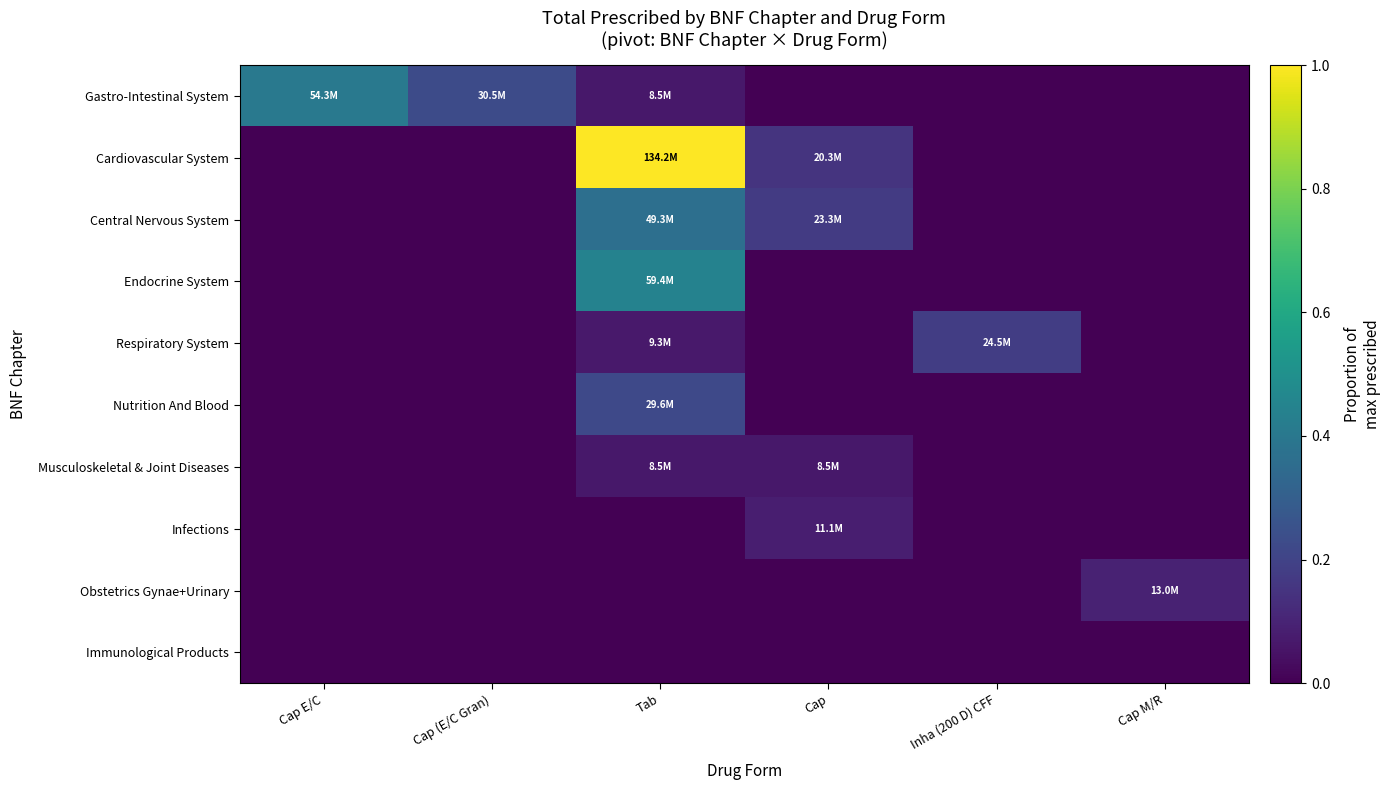

List the series in order of their peak value, lowest first.

Immunological Products, Musculoskeletal & Joint Diseases, Infections, Obstetrics Gynae+Urinary, Respiratory System, Nutrition And Blood, Central Nervous System, Gastro-Intestinal System, Endocrine System, Cardiovascular System